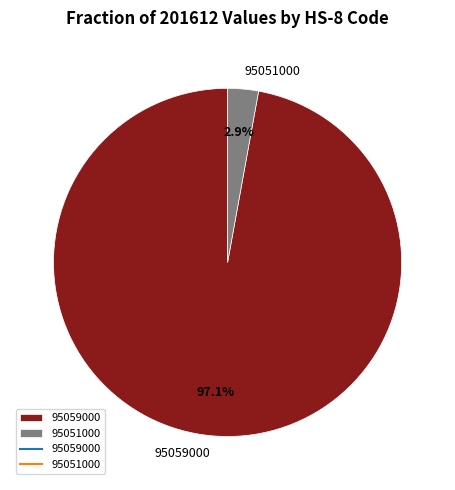

The 95051000 slice represents 3% of the pie. True or false?

True